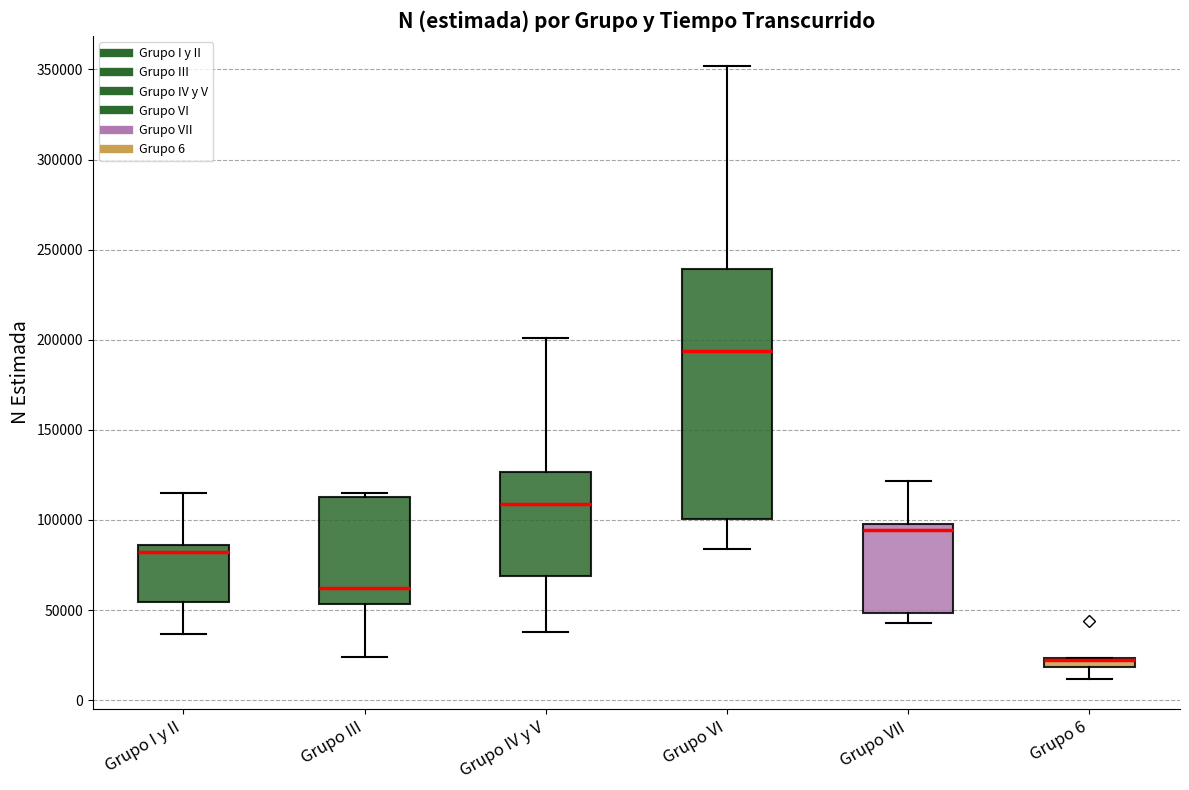

Which box is the tallest, from its lower edge to its upper edge?

Grupo VI